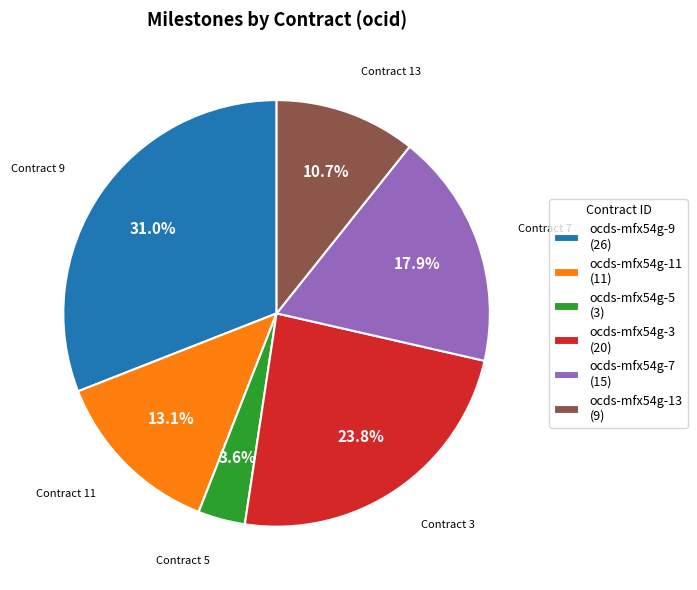

What percentage is the ocds-mfx54g-11 slice, to the nearest percent?

13%